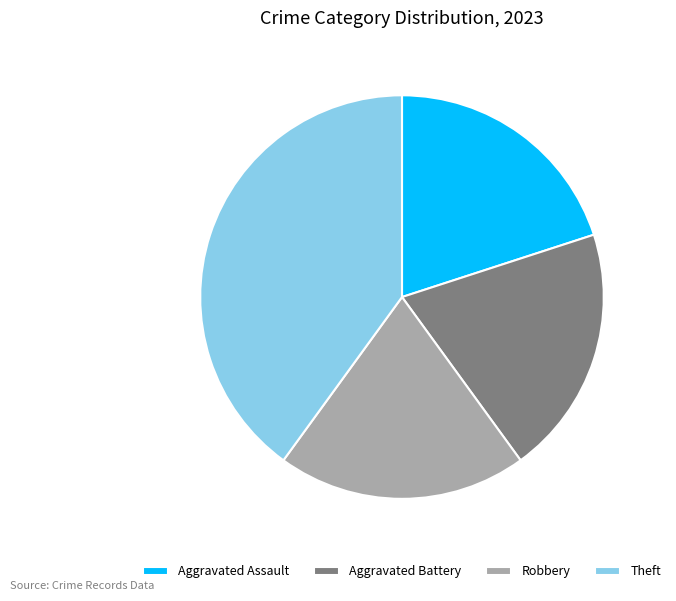

The Aggravated Battery slice represents 20% of the pie. True or false?

True